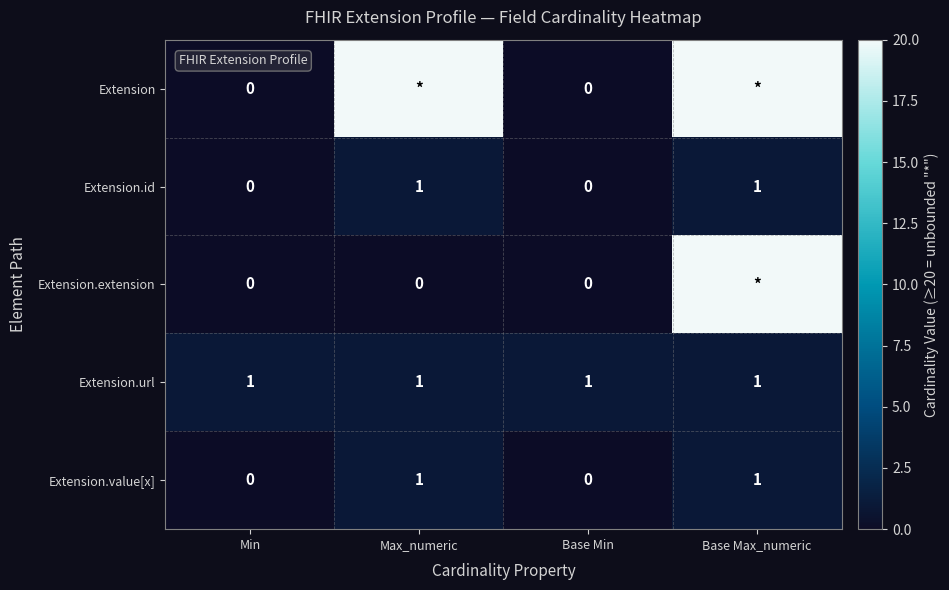

The Extension.url series shows 1 at Max_numeric. True or false?

True